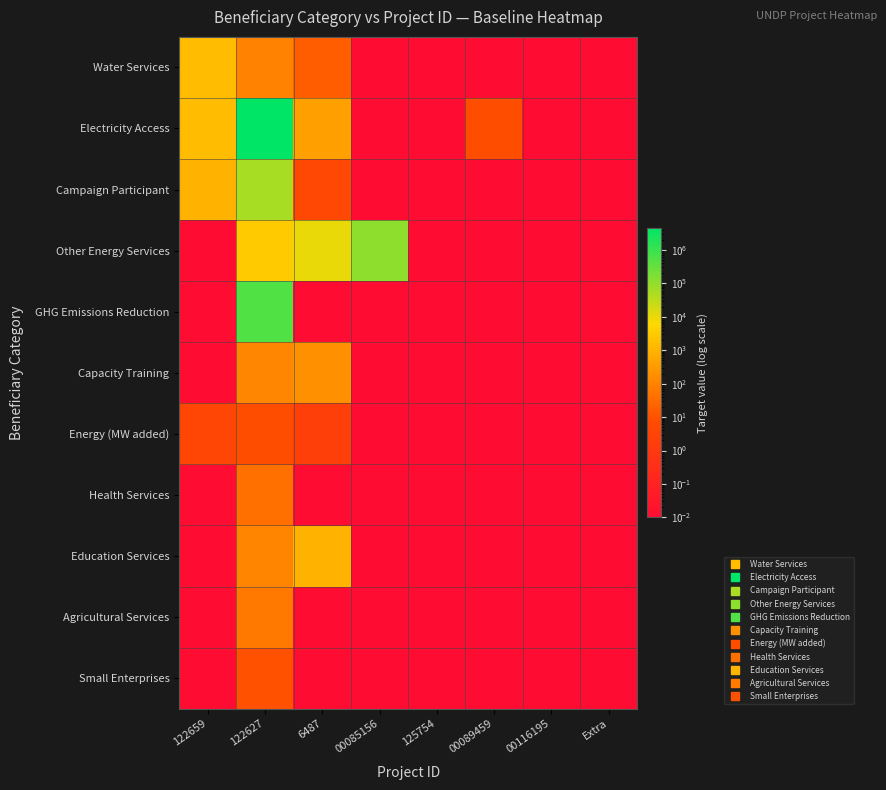

What is the total value across all series at Extra?

0.1